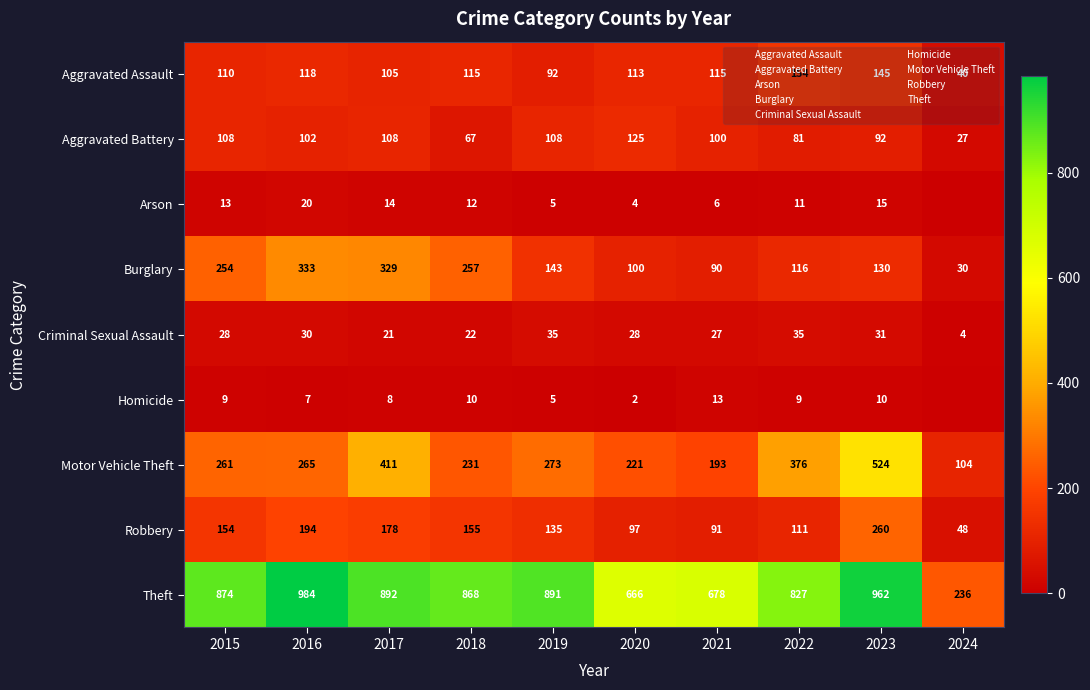

What is the average value of the Aggravated Battery series?

92